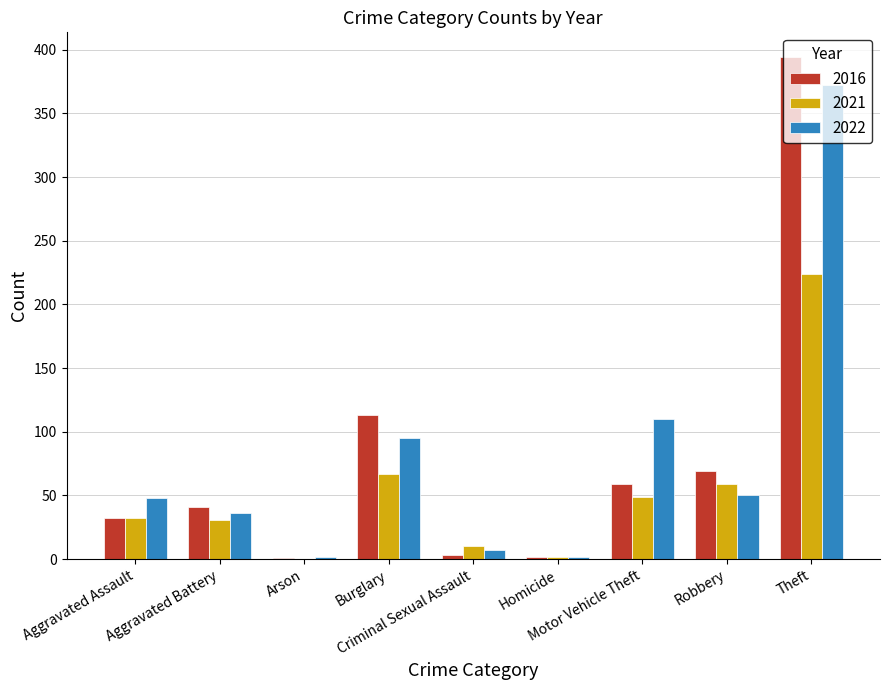

What is the maximum value for 2021?

224